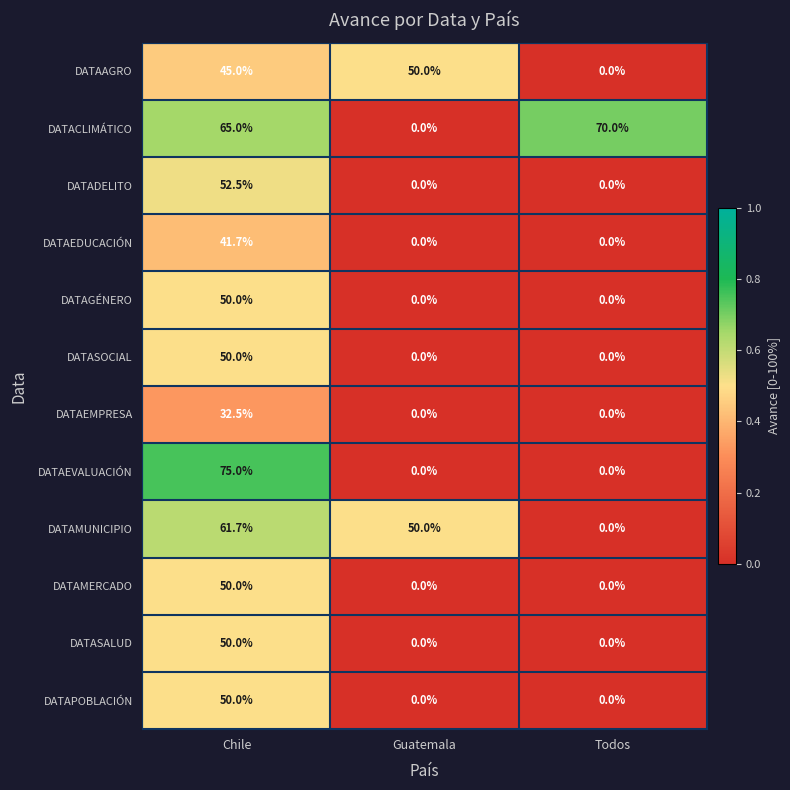

At how many categories does at least one series exceed 0?

3